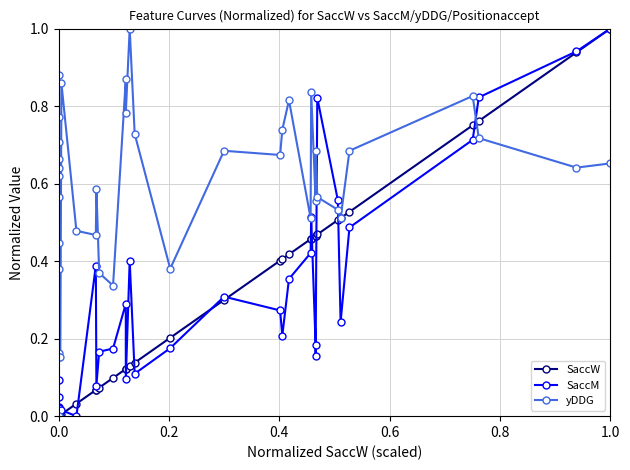

How many positive values does the yDDG series have?

39